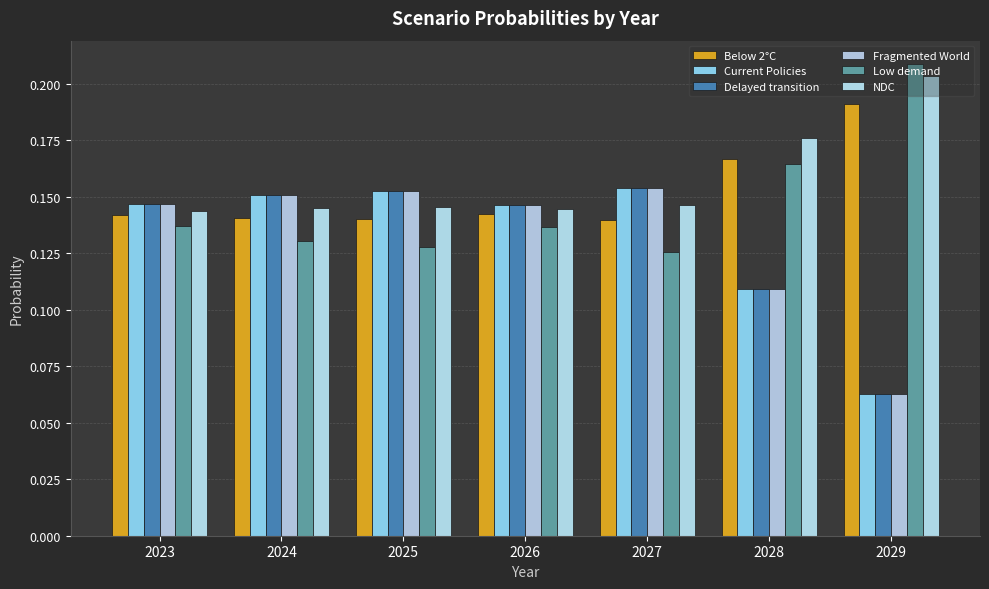

Which series has the largest total across all categories?

NDC